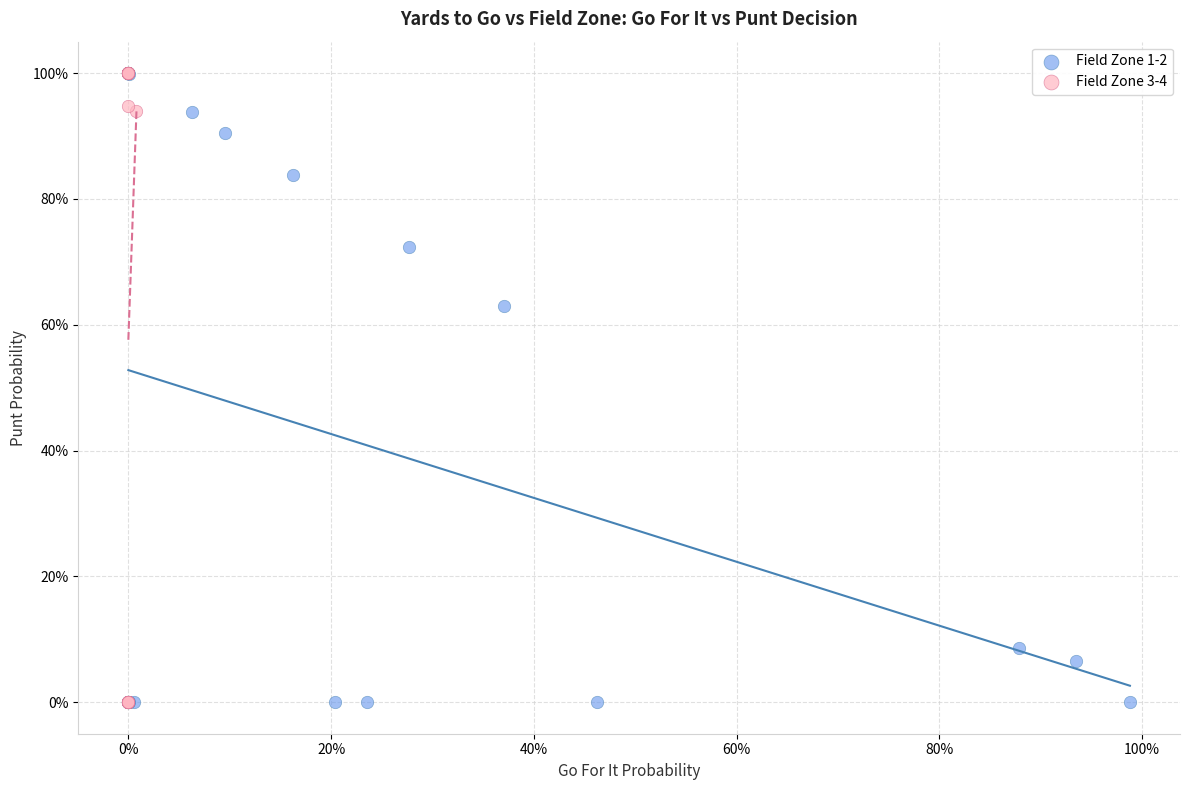

What are all the series names shown in the legend?

Field Zone 1-2, Field Zone 3-4